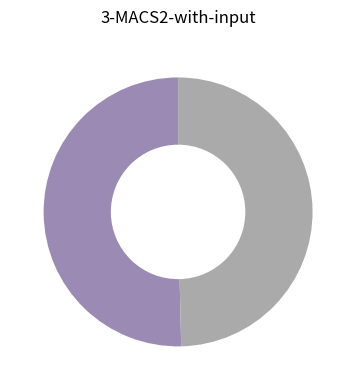

Which category has the smallest portion of the pie?

2001